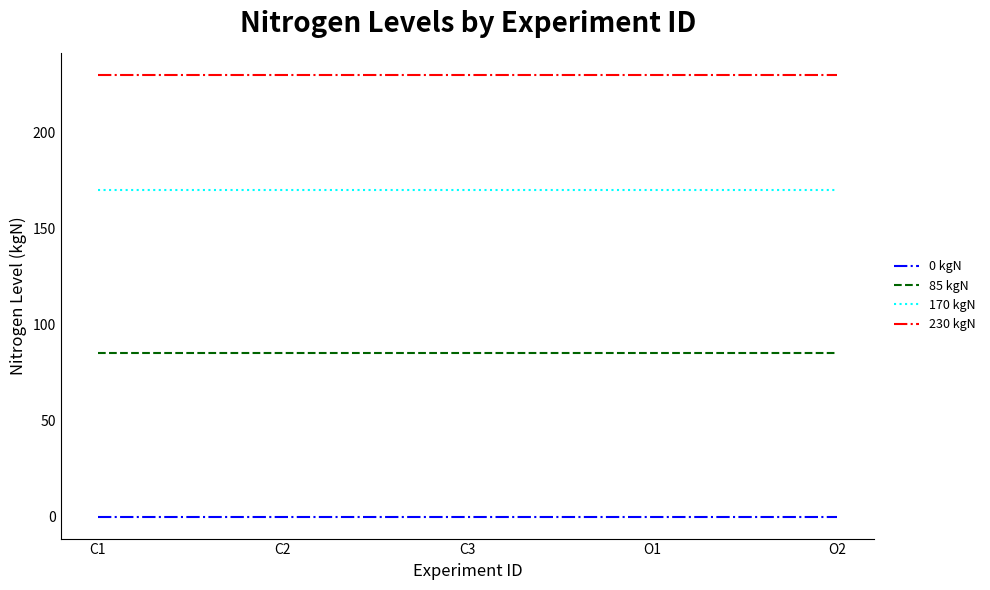

True or false: 0 kgN and 230 kgN intersect in this chart.

False